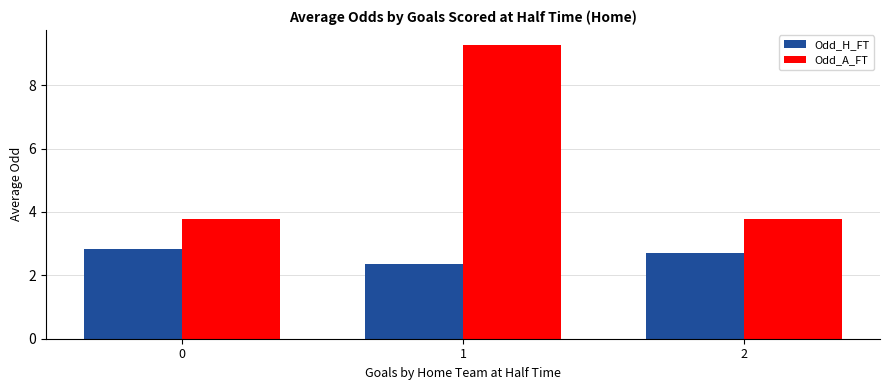

What is the smallest value displayed?

2.3